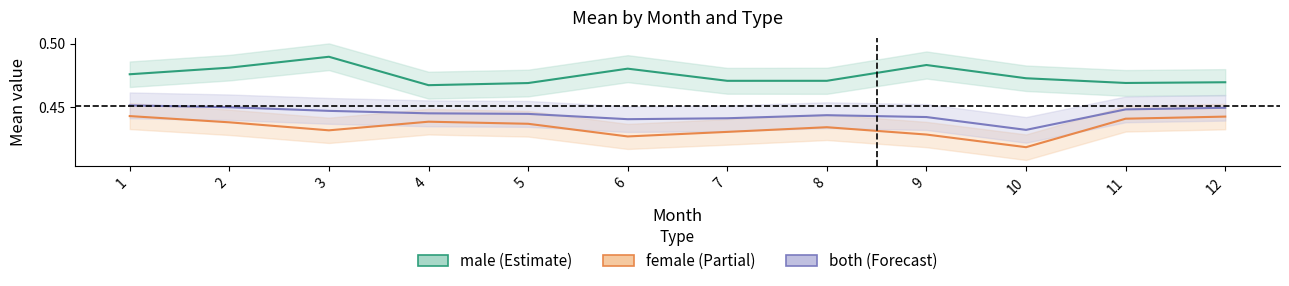

True or false: male has a value of 0.5 at 3.

True